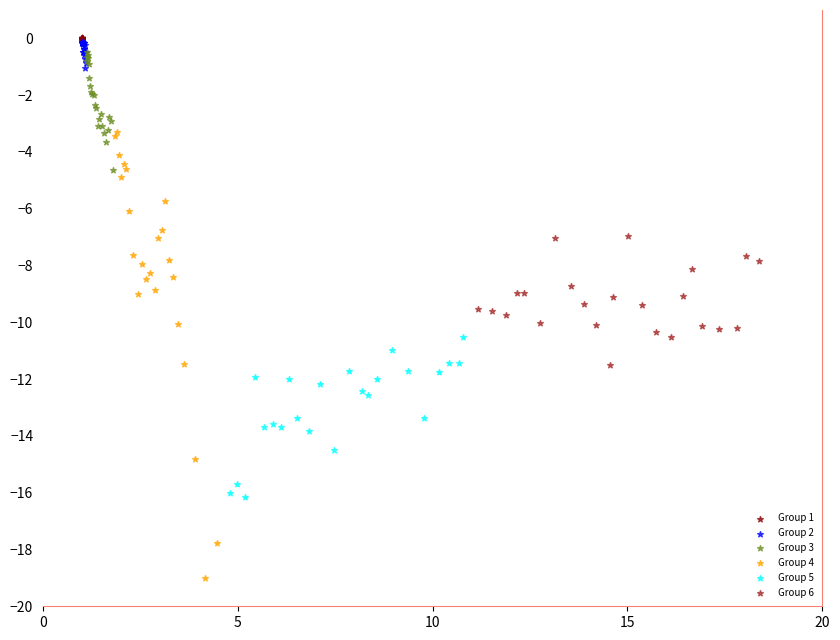

Which series has the widest spread of Y values?

Group 4